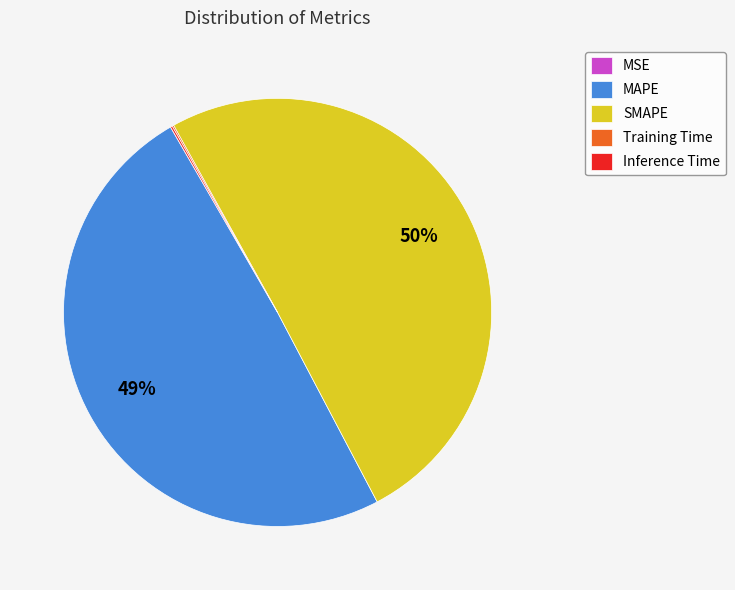

To the nearest percent, what is the average slice percentage?

20%